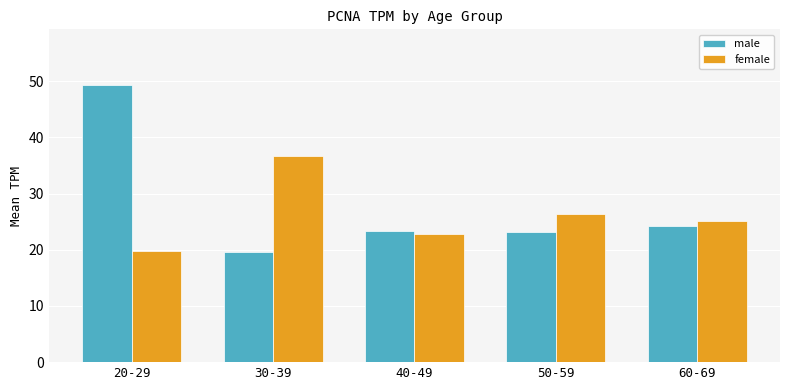

Between 20-29 and 50-59, which series saw the biggest shift?

male